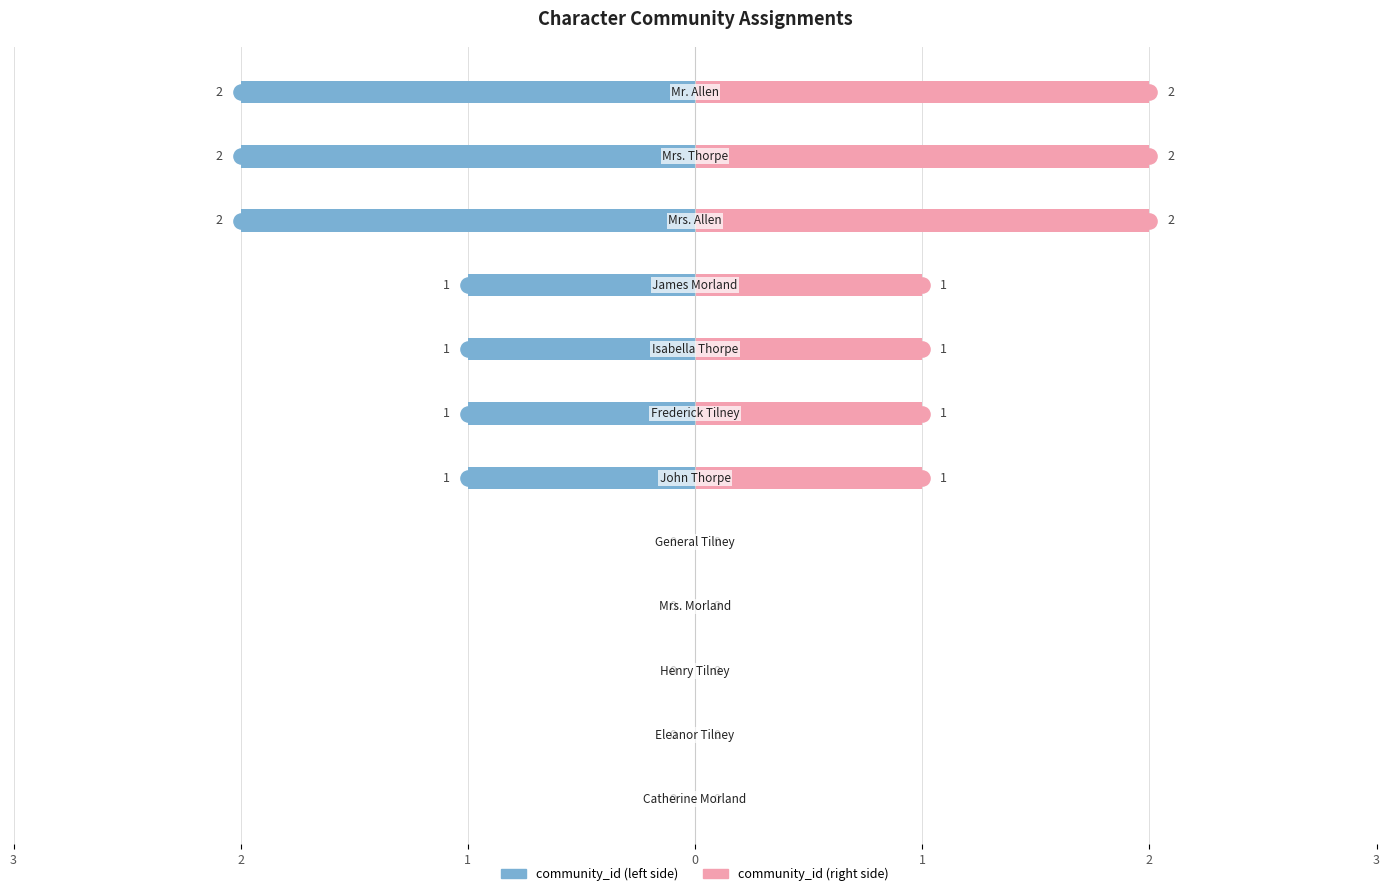

Which series has the largest total across all categories?

community_id (right)